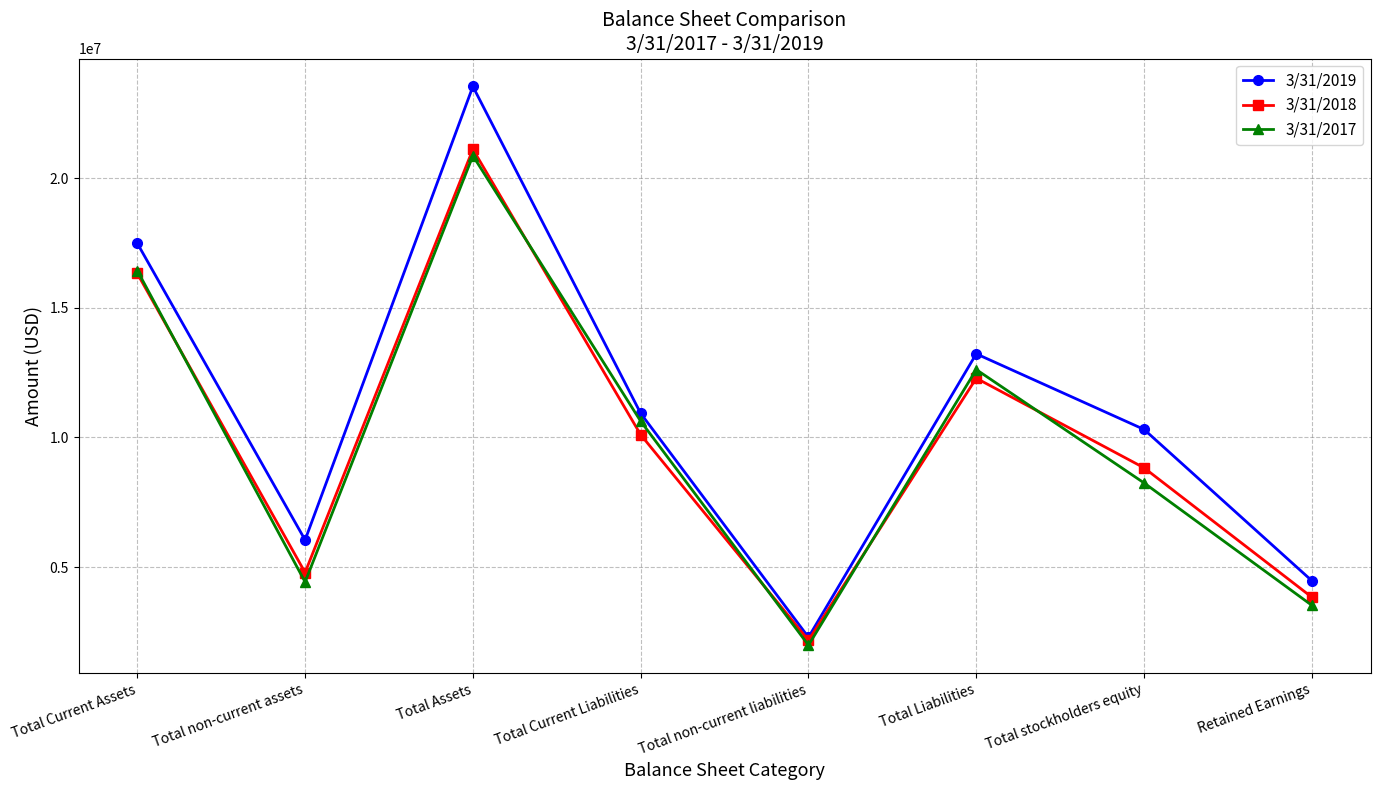

Which series has the largest range (max minus min)?

3/31/2019